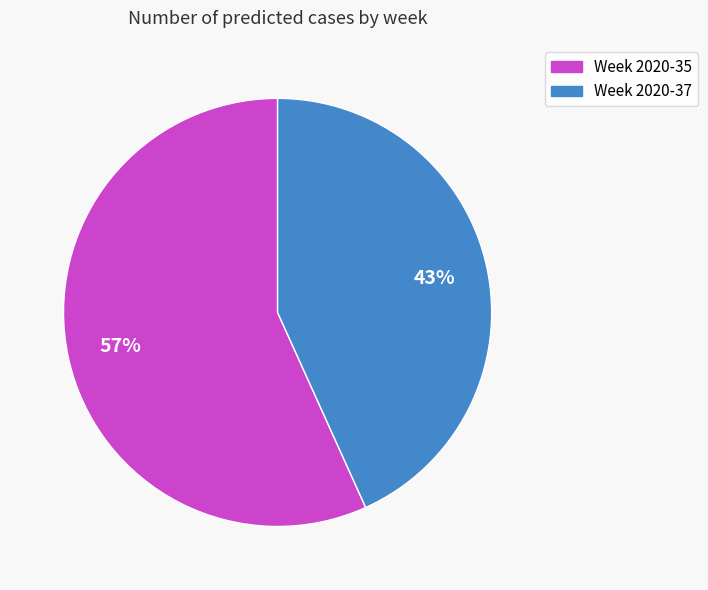

To the nearest percent, what is the difference between the largest and smallest slice percentages?

14%